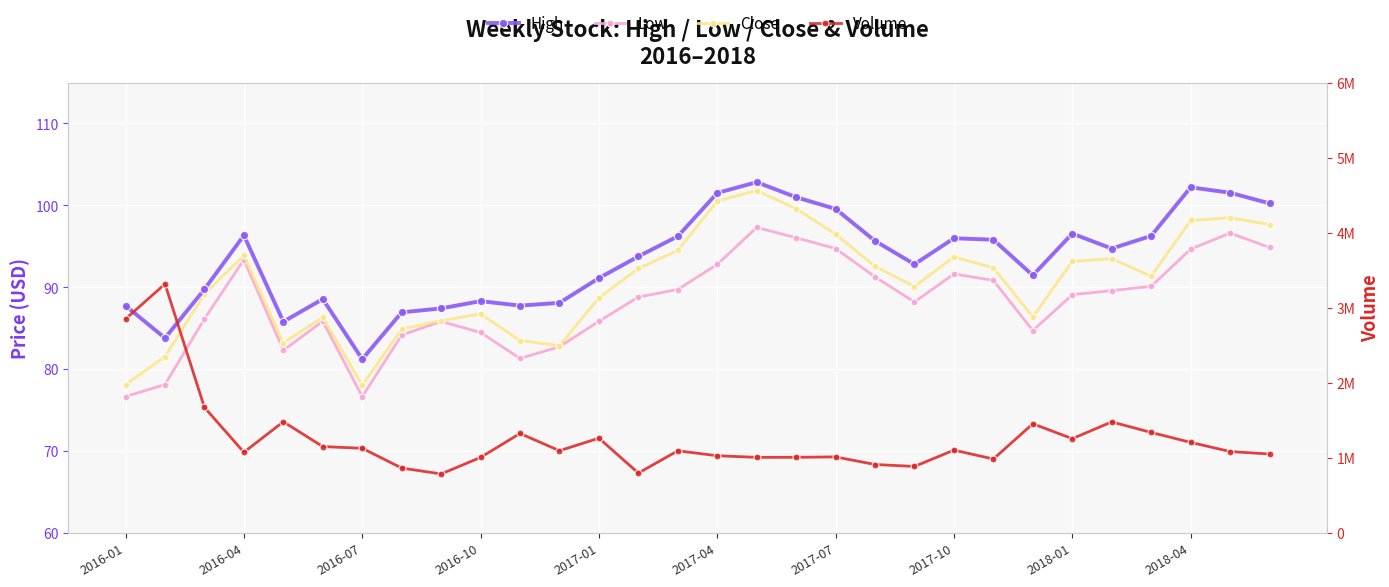

Rank the series by their maximum value, from lowest to highest.

Low, Close, High, Volume